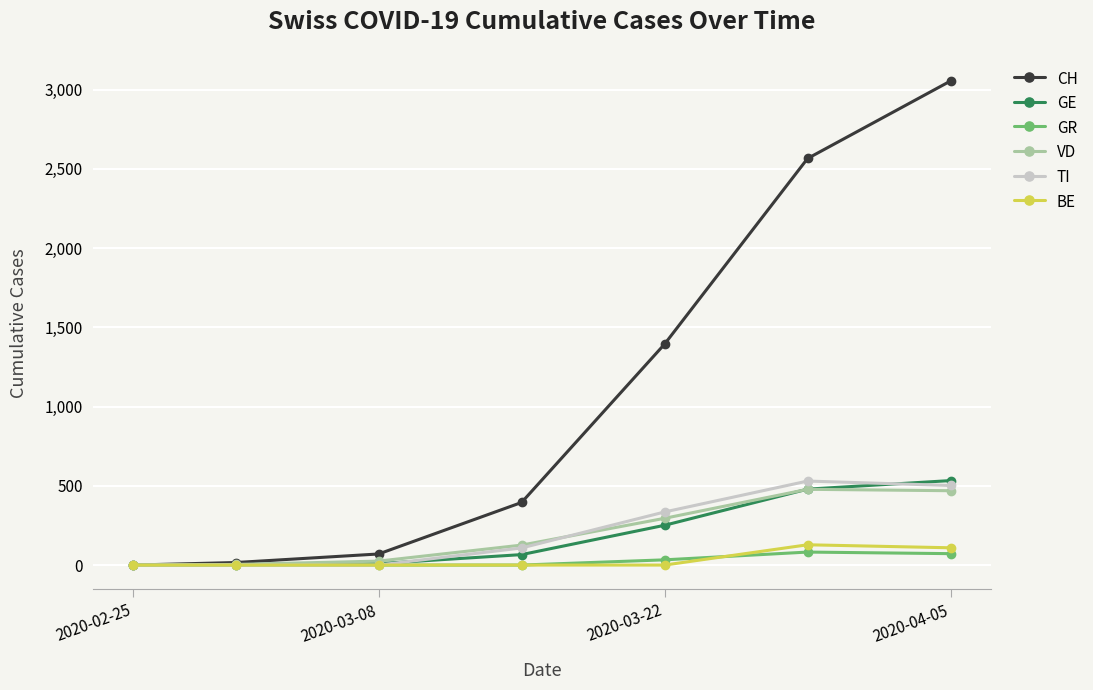

True or false: CH has more than 1 interior local peaks.

False